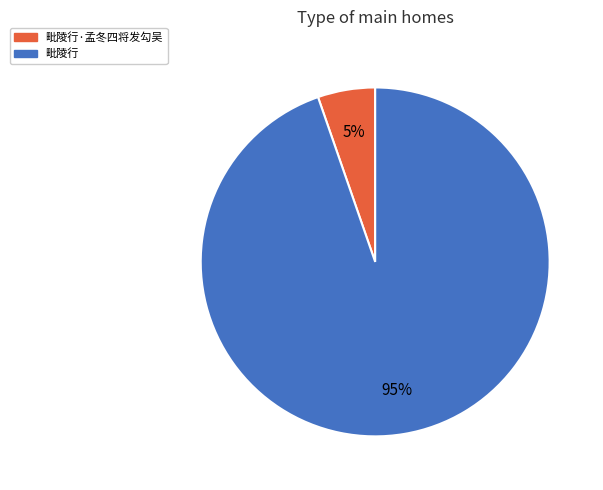

Count the number of slices in the pie.

2